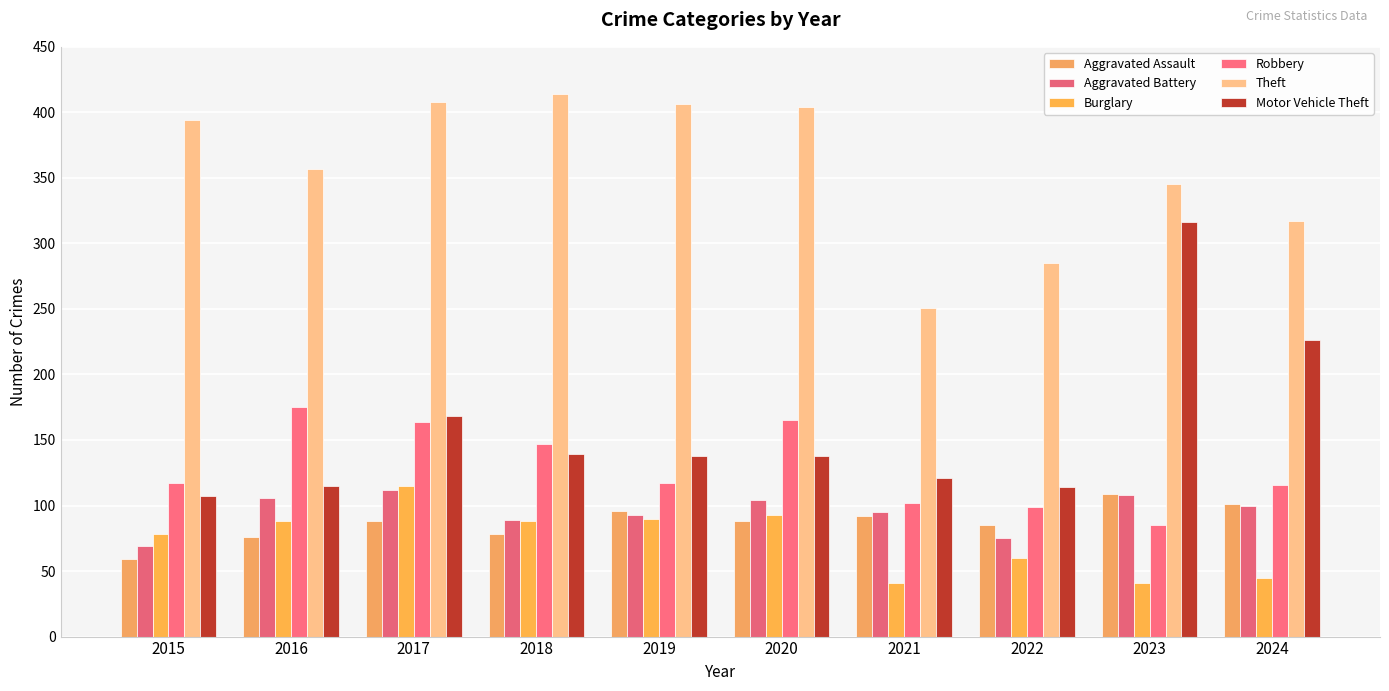

Is the value of Robbery at 2015 greater than the value of Aggravated Assault at 2019?

Yes